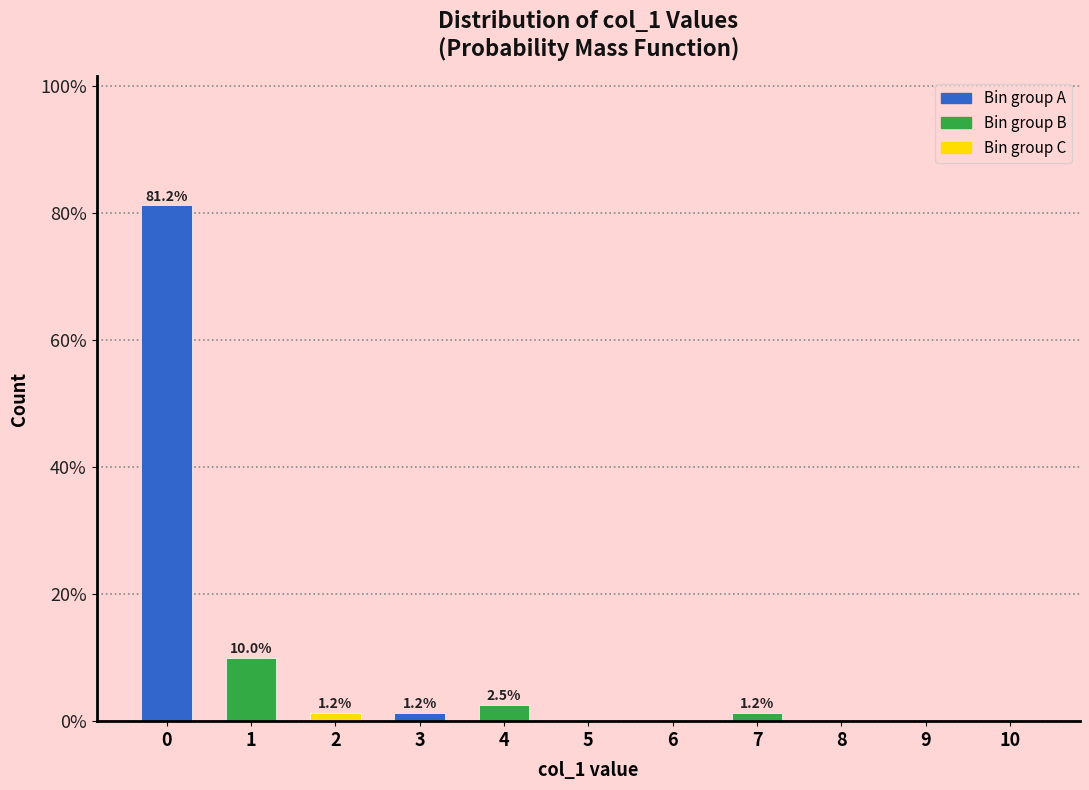

Which has a higher value, 2 or 4?

4